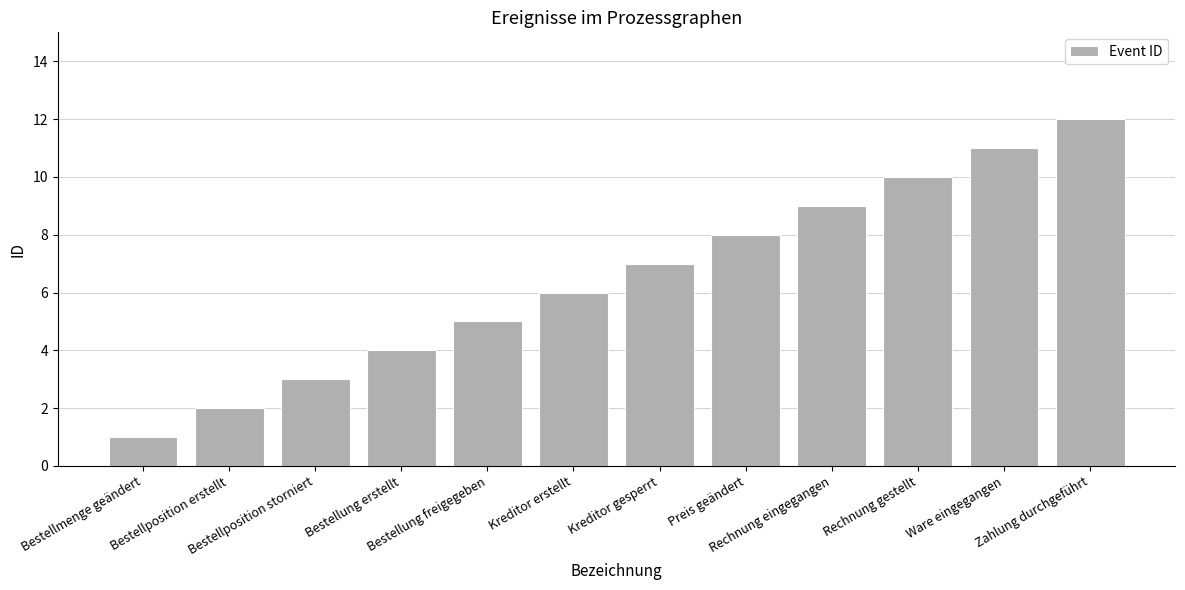

What is the sum of all values?

78